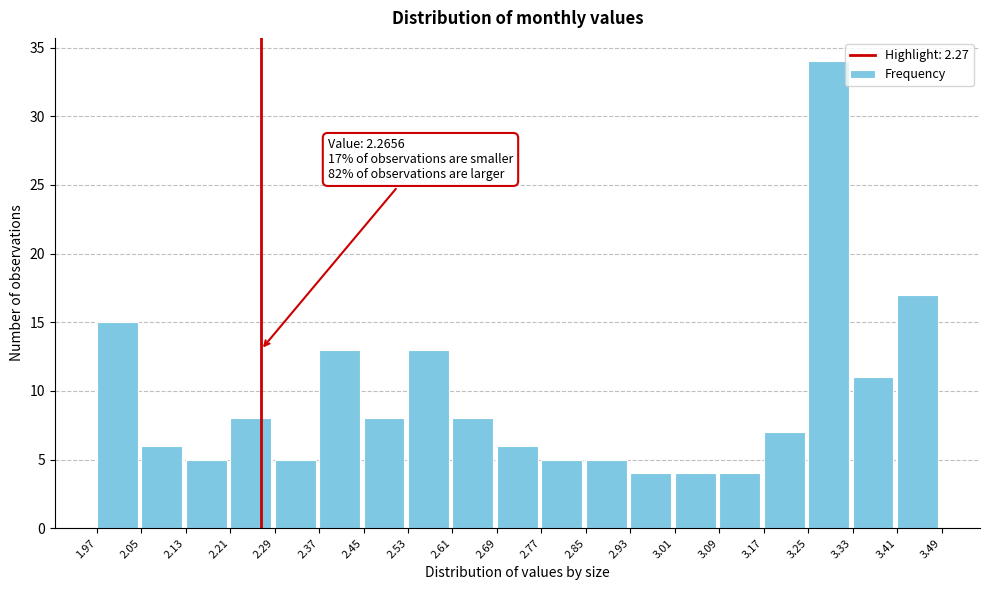

Which range on the x-axis has the tallest bar?

3.25 to 3.33